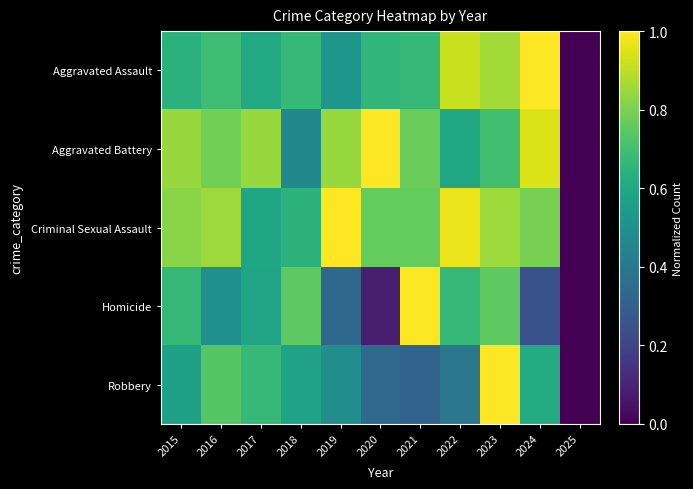

How many data points does each series have?

11